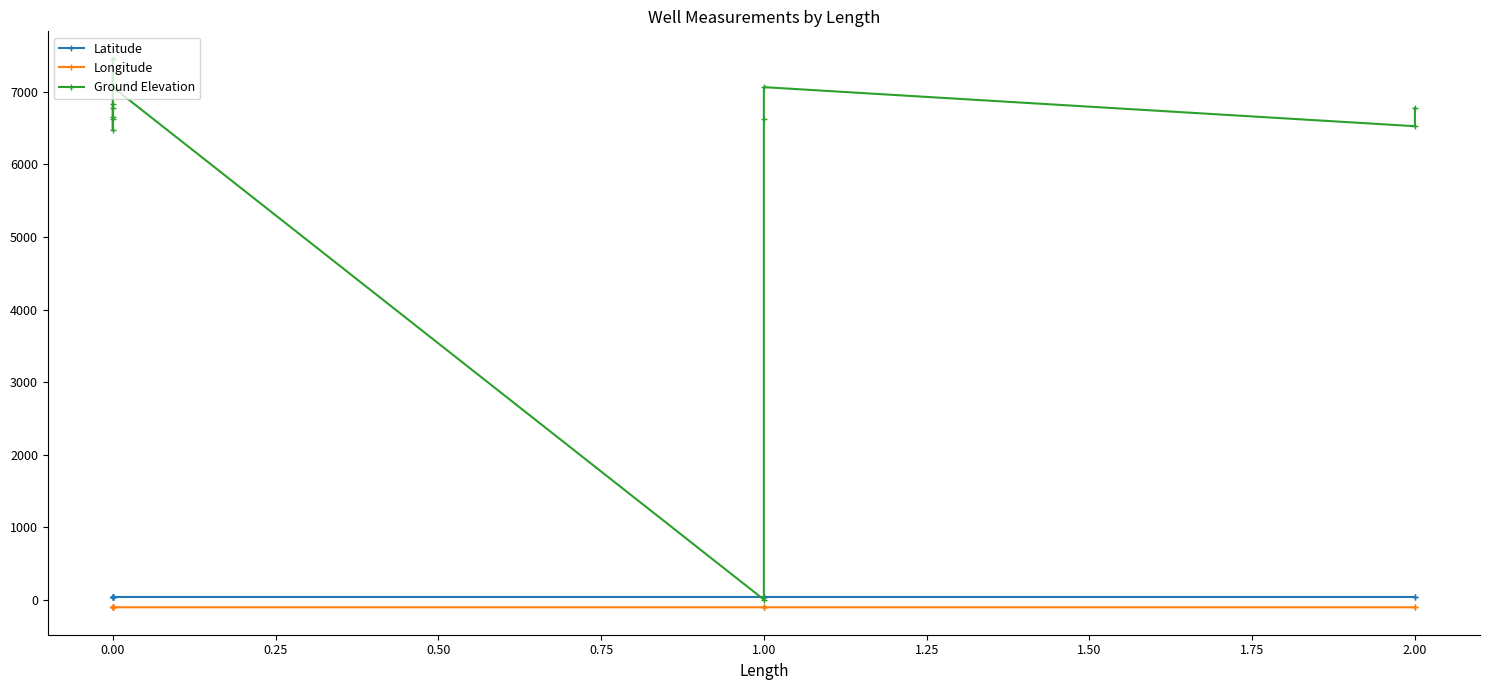

What is the lowest value of the Latitude series?

35.8